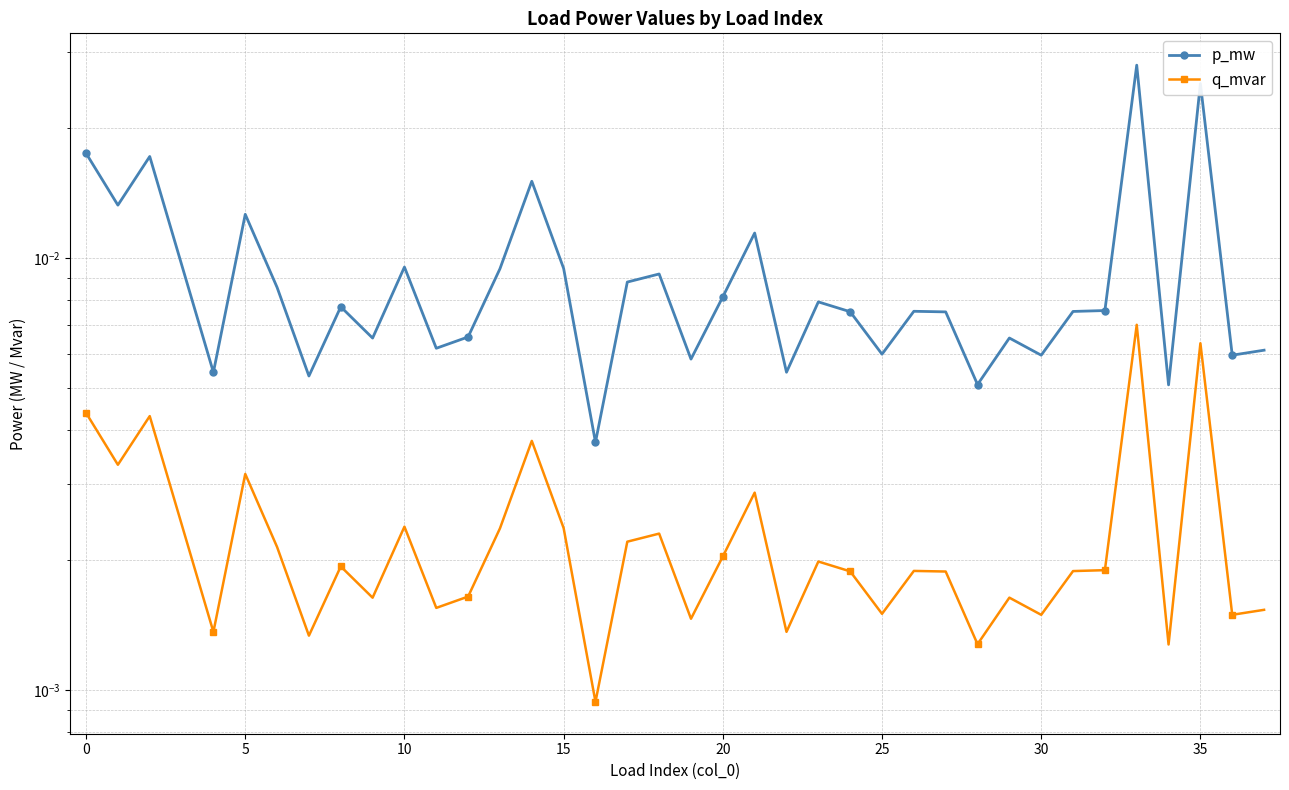

Which category has the lowest value in the p_mw series?

16